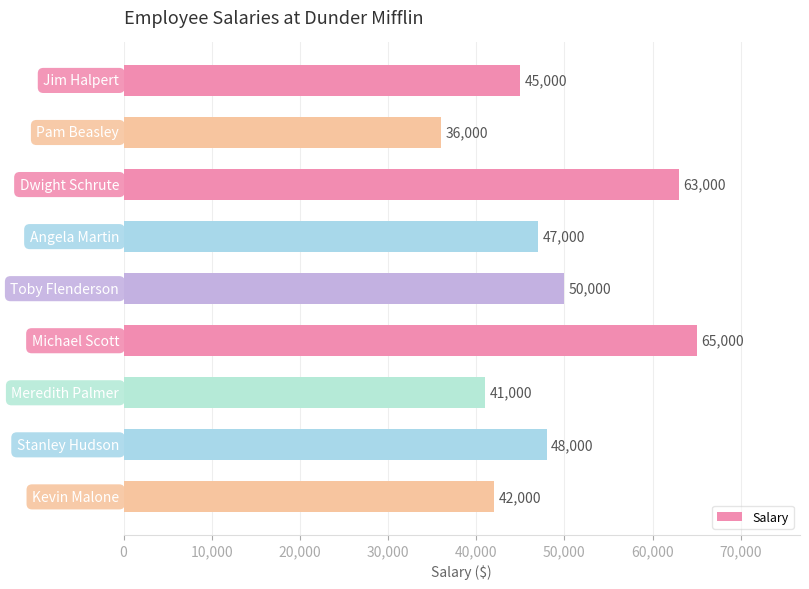

Reading top to bottom, what are all the values shown in this chart?

45000	36000	63000	47000	50000	65000	41000	48000	42000